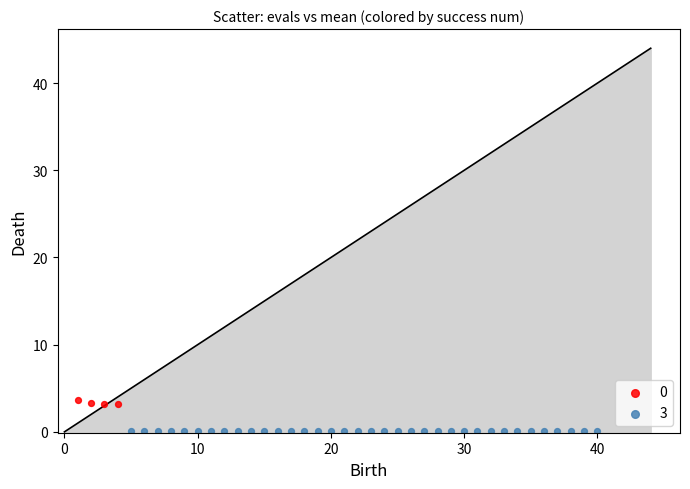

Which series reaches the maximum Y coordinate?

0